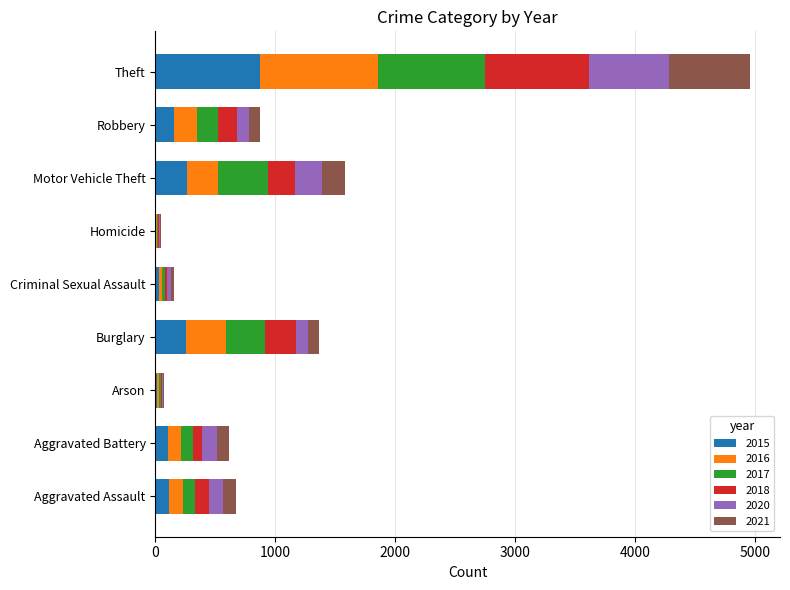

What are all the series names shown in the legend?

2015, 2016, 2017, 2018, 2020, 2021